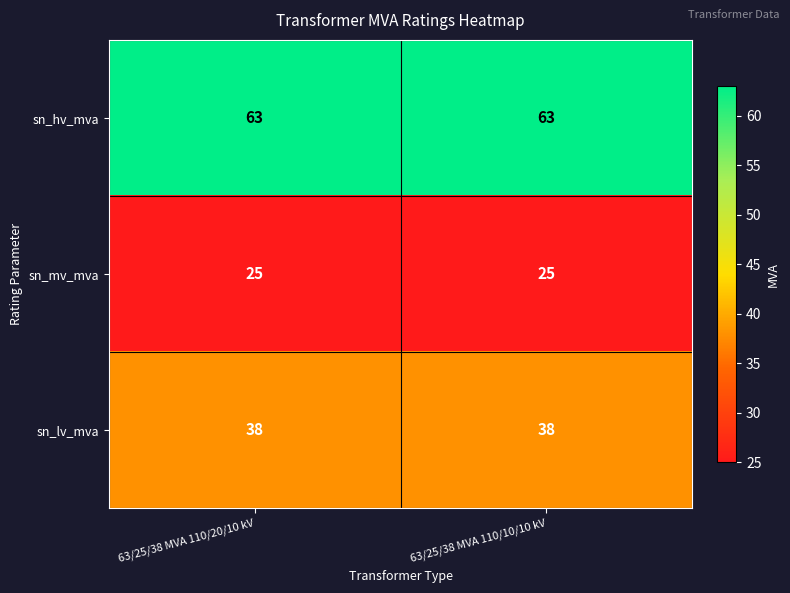

Count the number of data series in this chart.

3